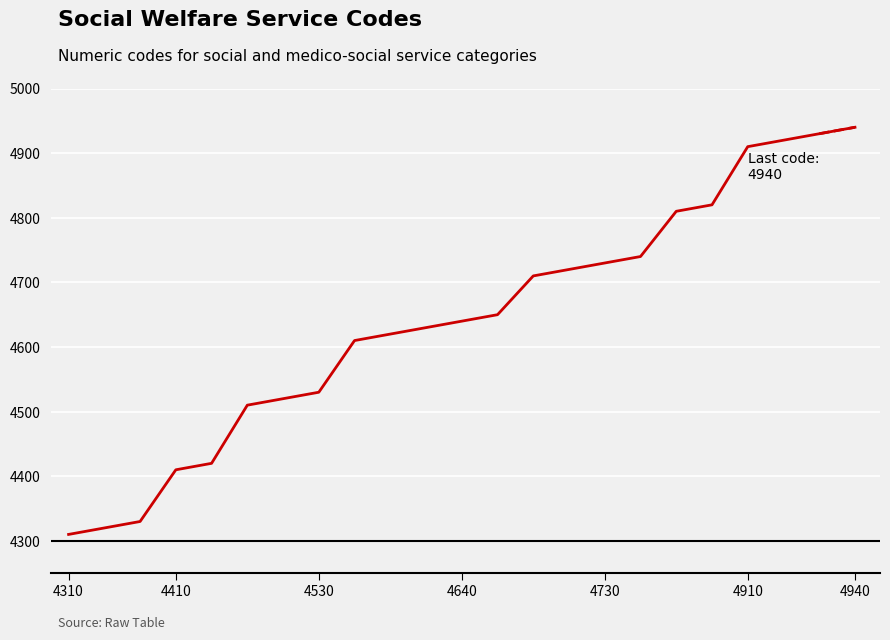

What is the greatest value displayed?

4940